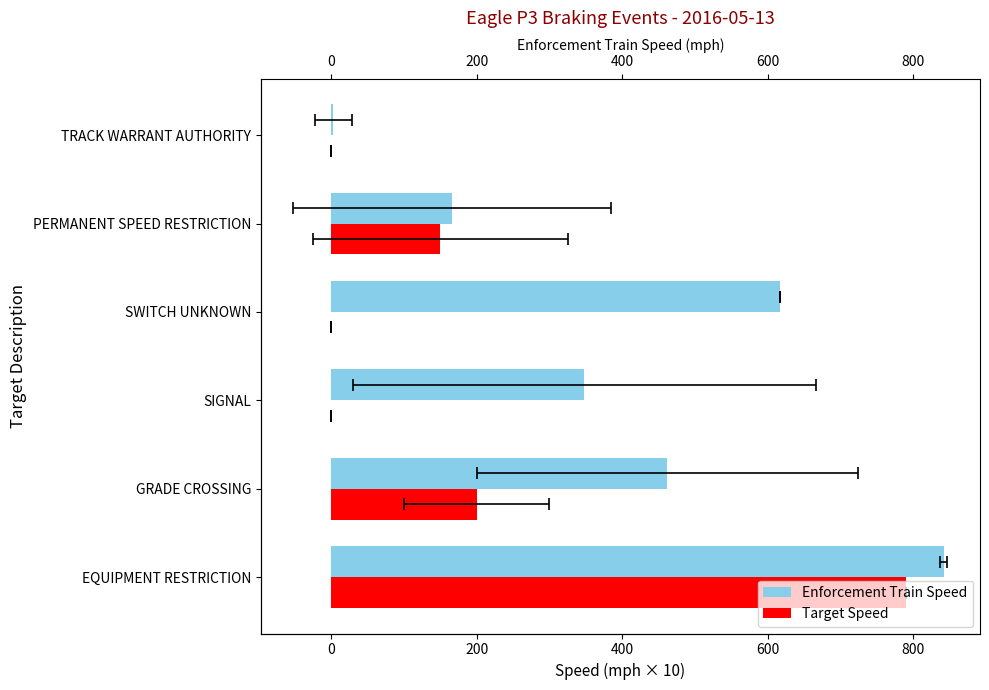

List the series in order of their peak value, highest first.

Enforcement Train Speed, Target Speed